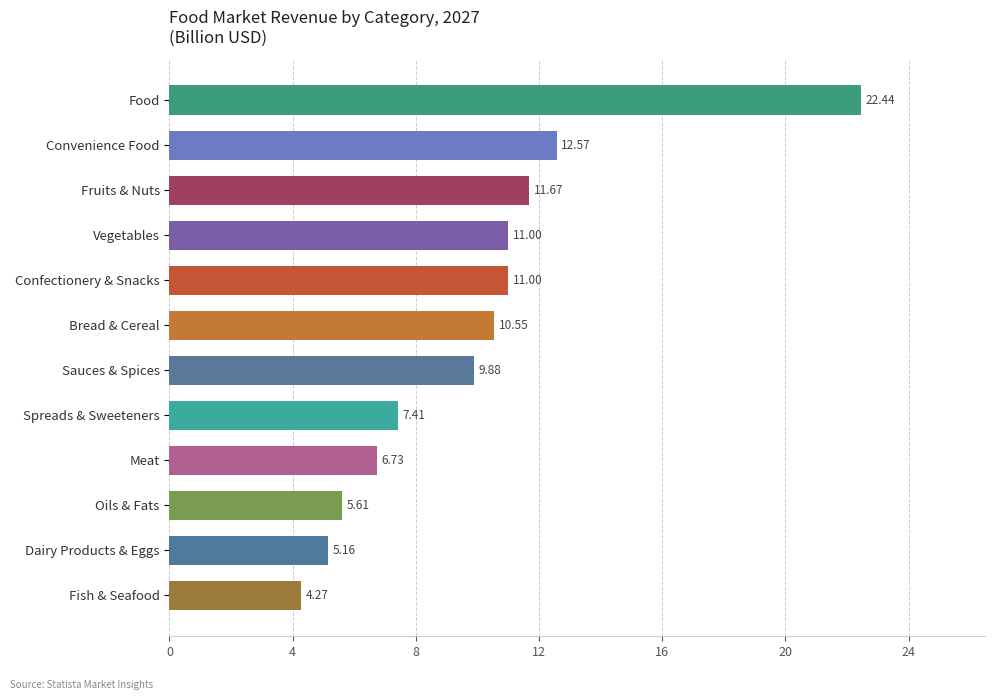

Which label corresponds to the smallest value in the chart?

Fish & Seafood